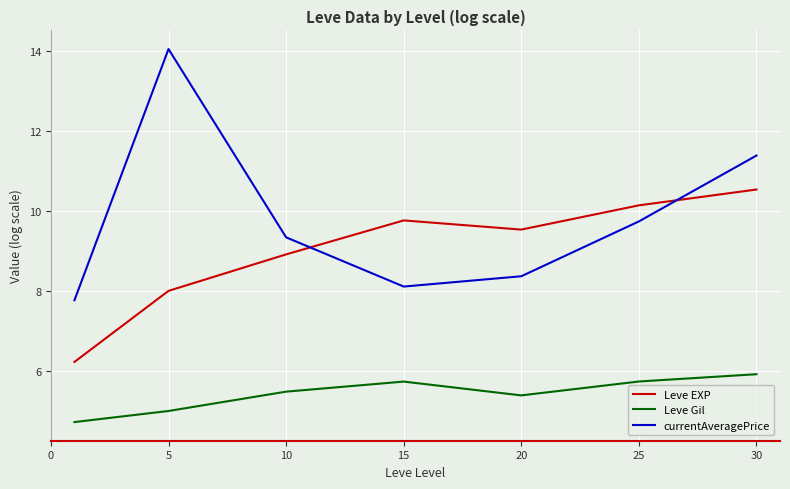

What is the smallest value displayed?

4.7